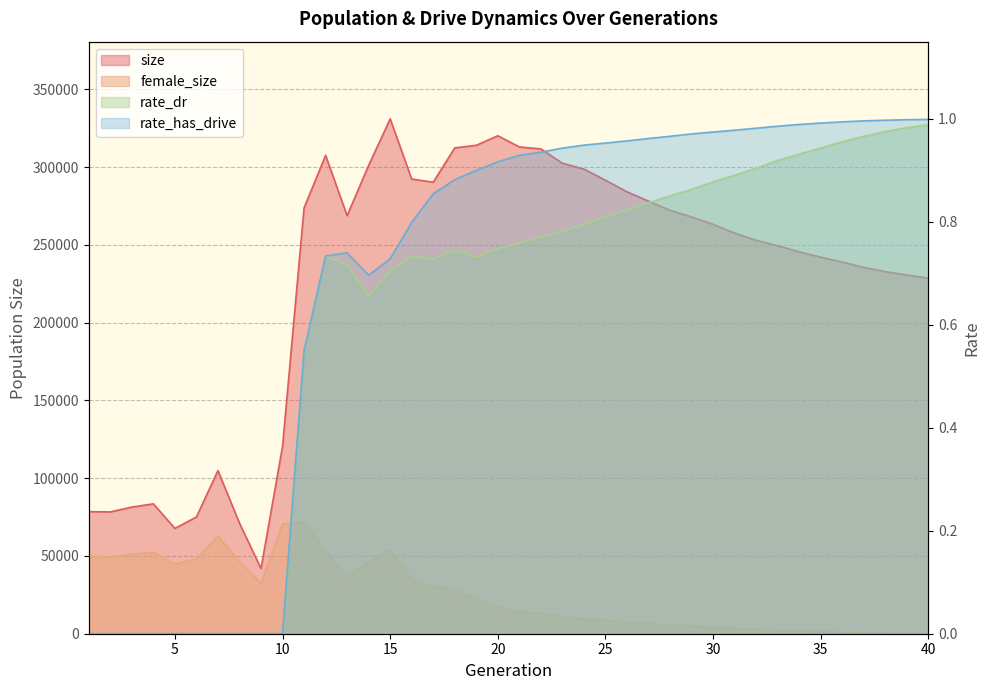

What is the difference between the highest and lowest values at 17?

290303.3